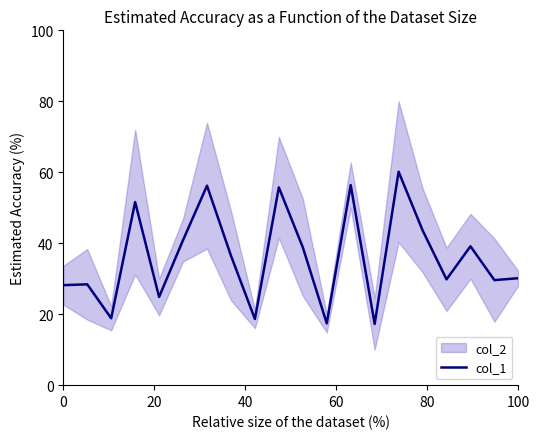

What is the highest value of the col_1 series?

60.2